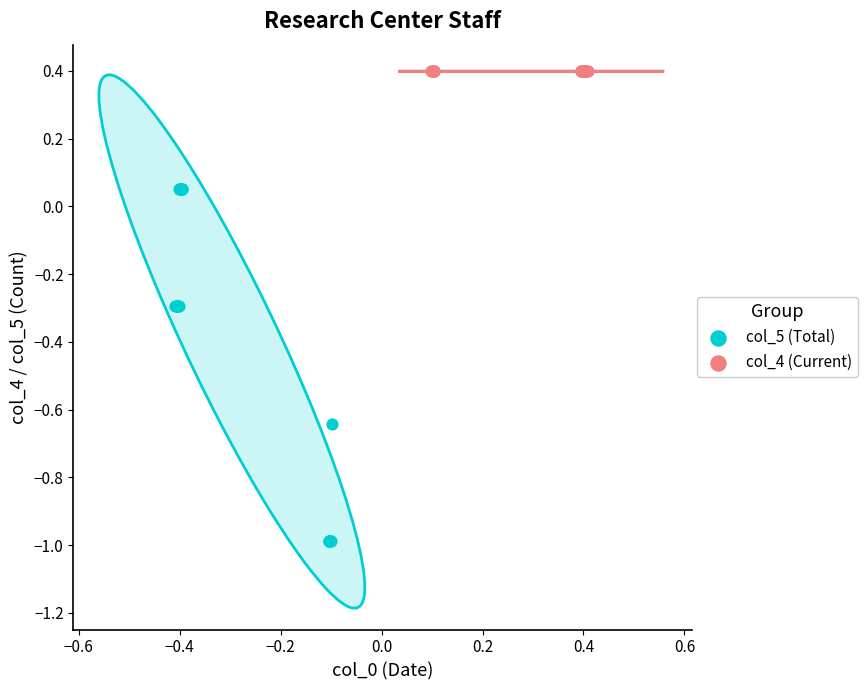

What are all the series names shown in the legend?

col_5 (Total), col_4 (Current)